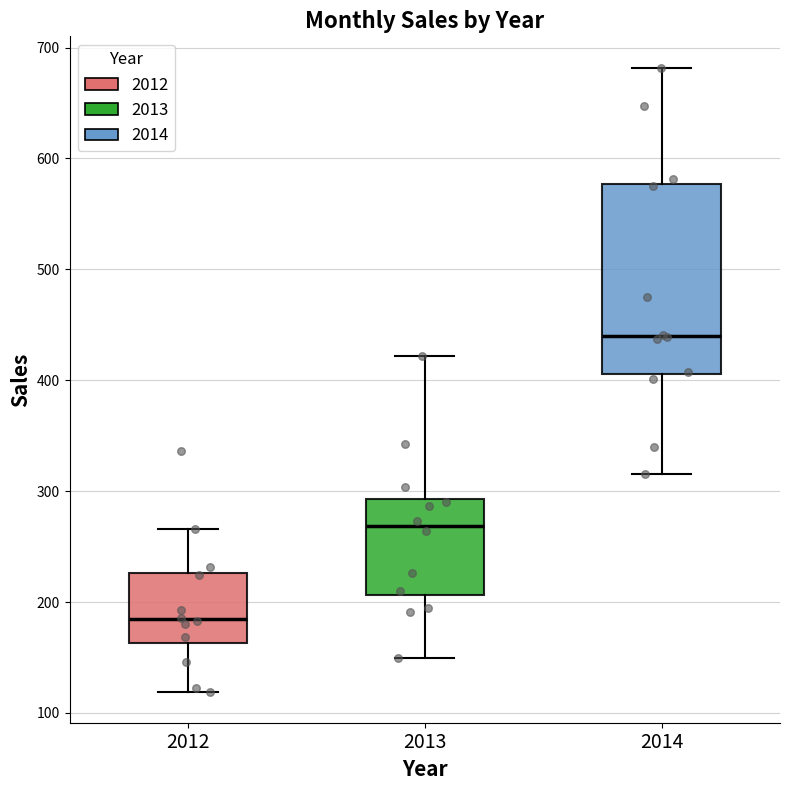

Reading left to right, read every box against the y-axis: the position of its median line, the range the box covers, and the ends of its whiskers. The values are not printed on the chart, so give them approximately, as read against the axis.

2012: median 180, box 160 to 230, whiskers 120 to 270
2013: median 270, box 210 to 290, whiskers 150 to 420
2014: median 440, box 410 to 580, whiskers 320 to 680